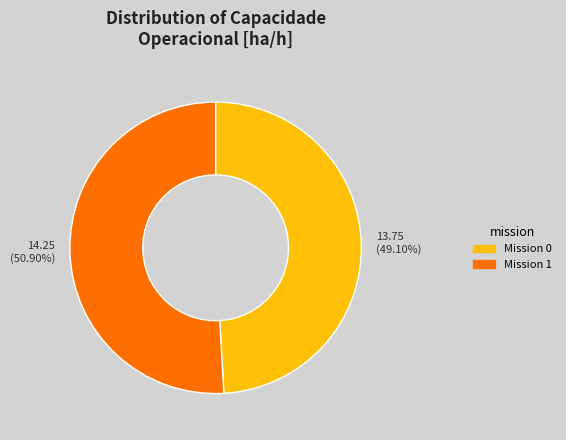

Is there a majority slice in this chart?

Yes